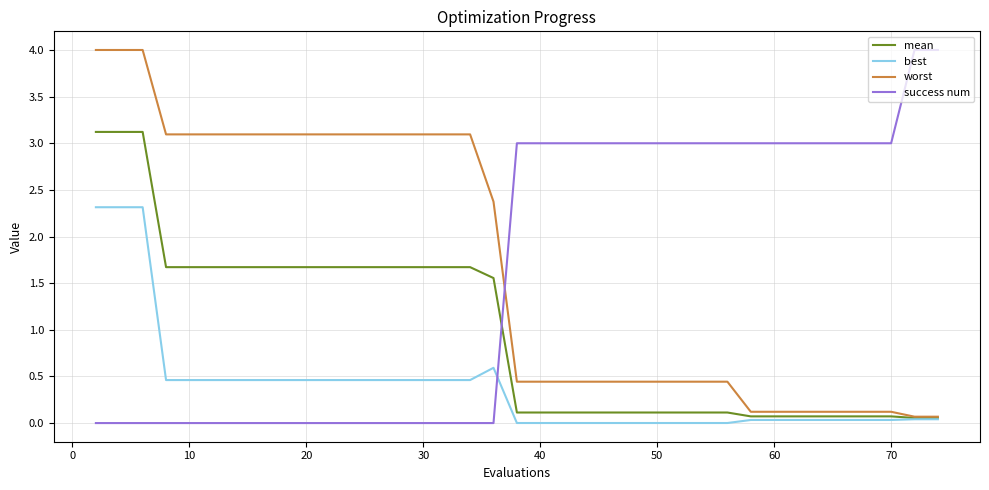

Does the chart have visible grid lines?

Yes